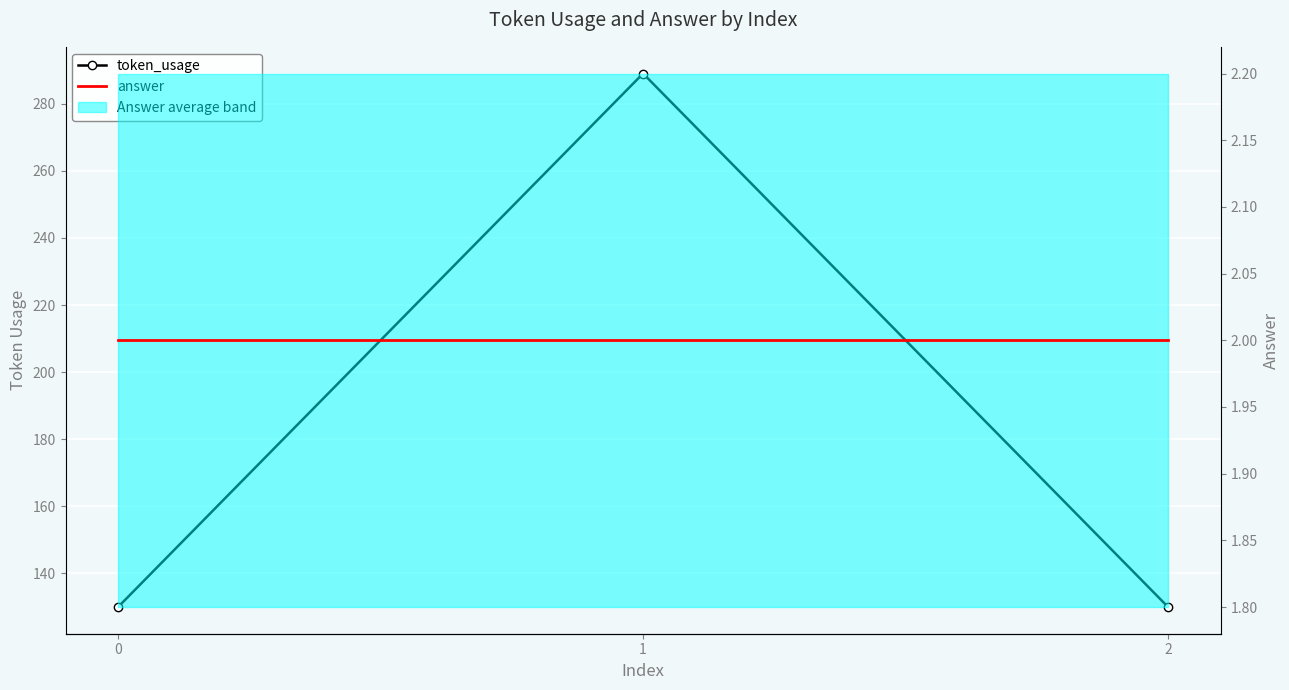

List the series in order of their overall mean, lowest first.

answer, token_usage